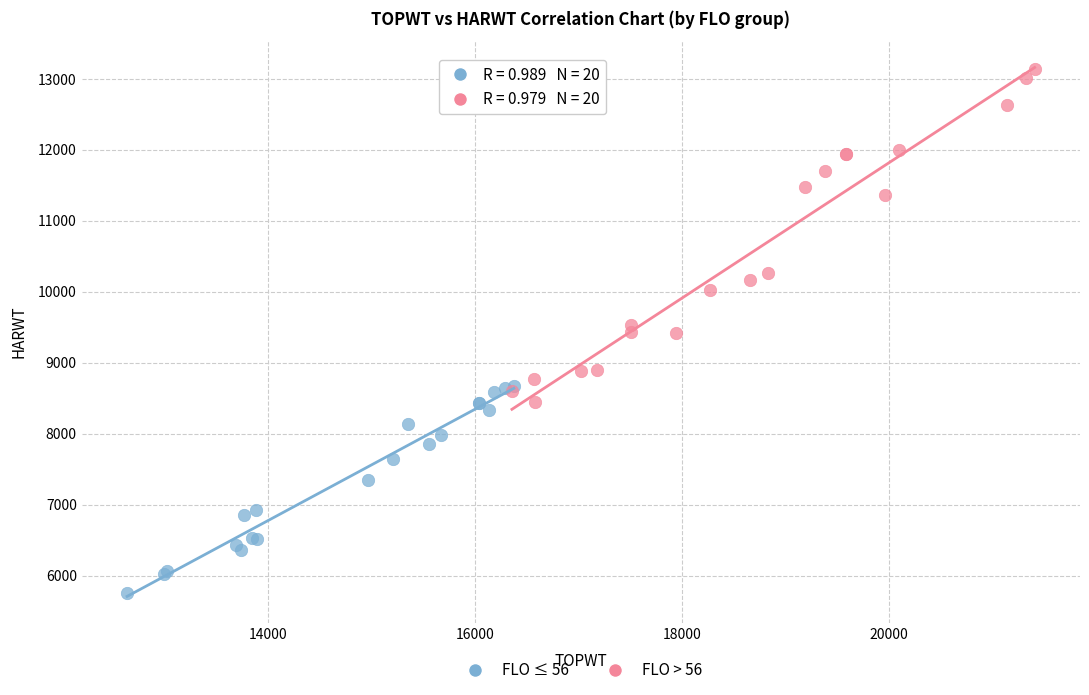

Which series reaches the maximum Y coordinate?

FLO > 56